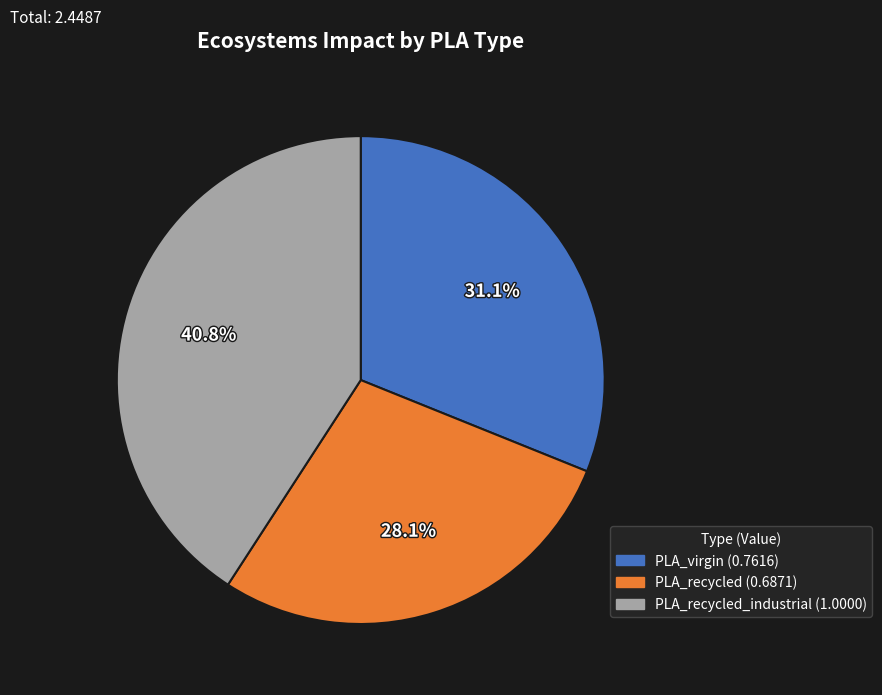

Does any single category account for the majority?

No